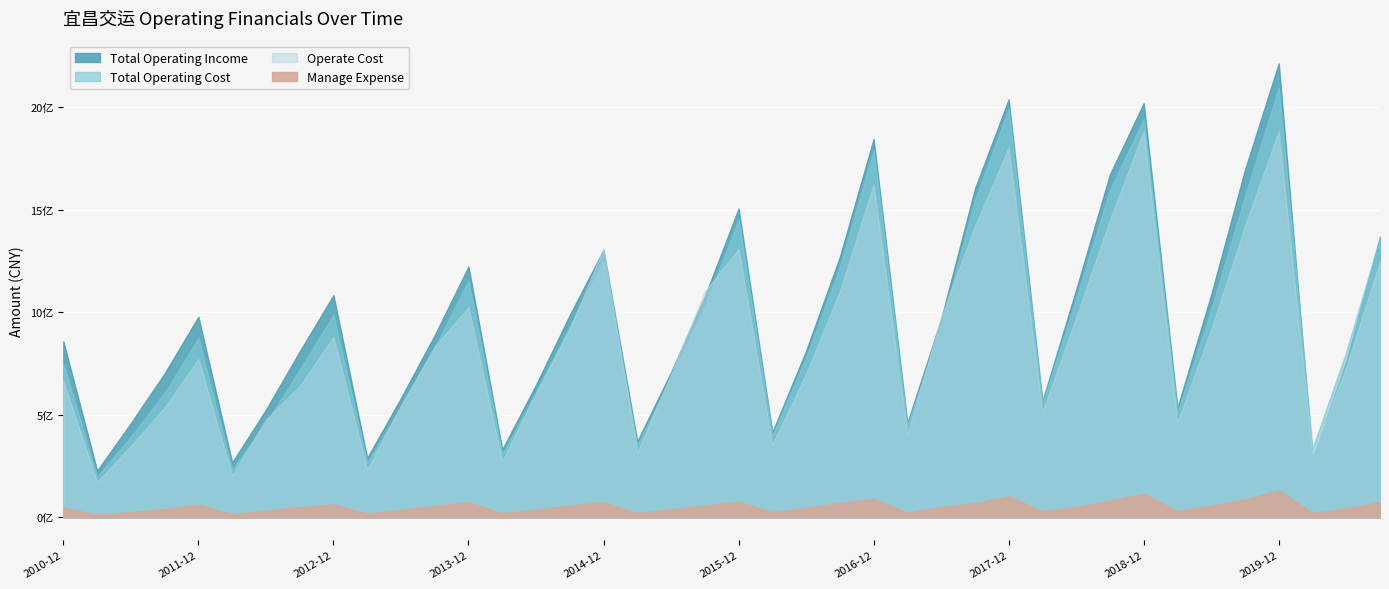

What is the difference between the Operate Cost values at 2011-03 and 2013-12?

850927463.9